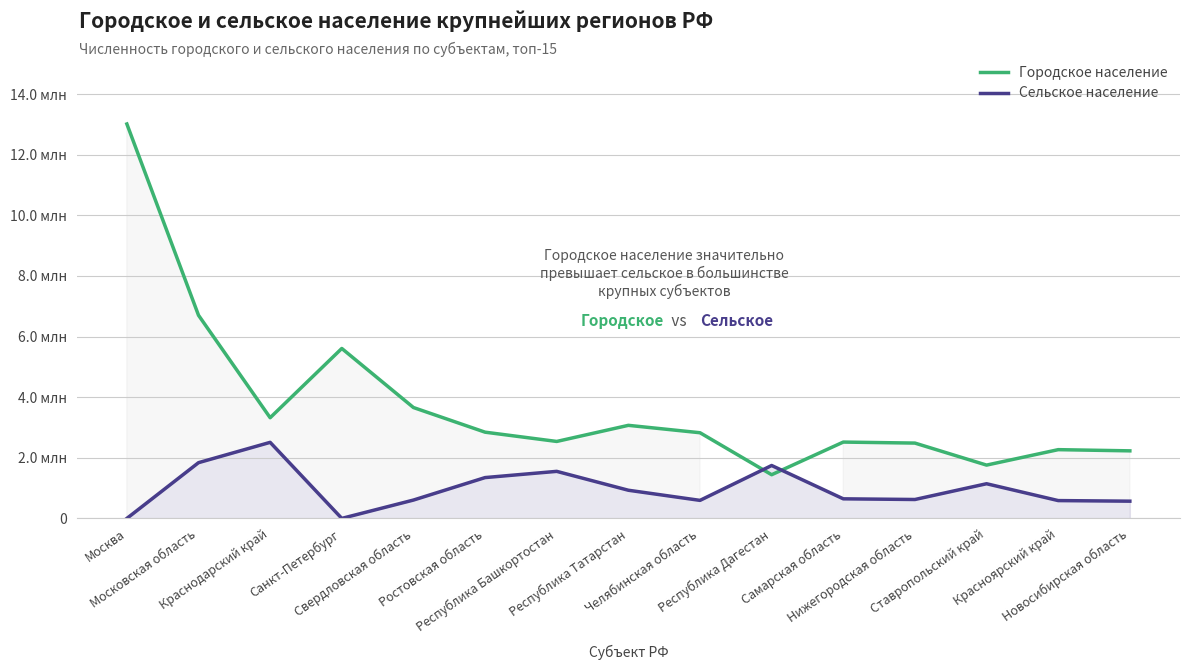

At which label does Сельское население reach its peak?

Краснодарский край